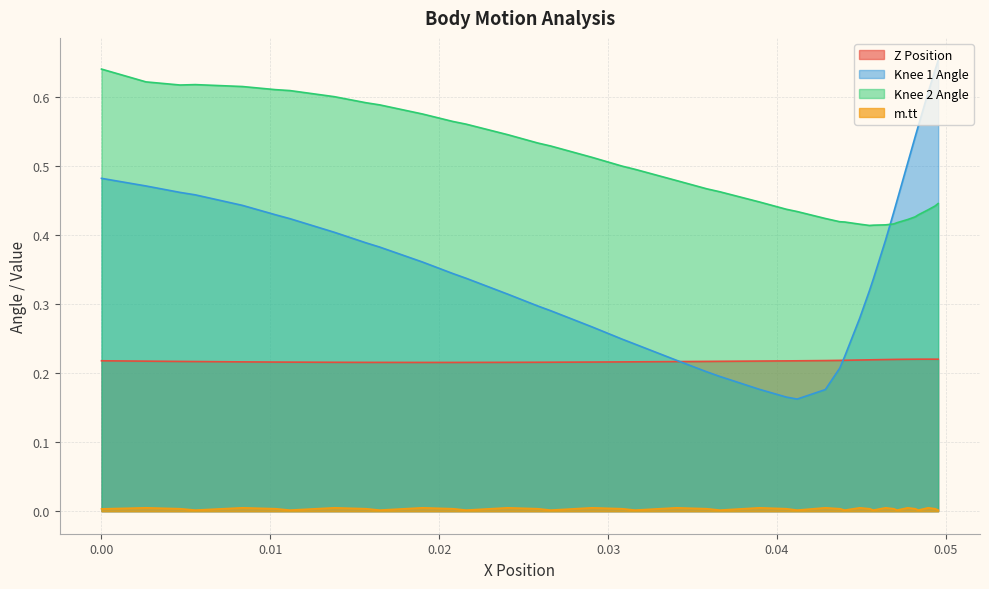

True or false: Knee 2 Angle and Z Position cross at least once.

False